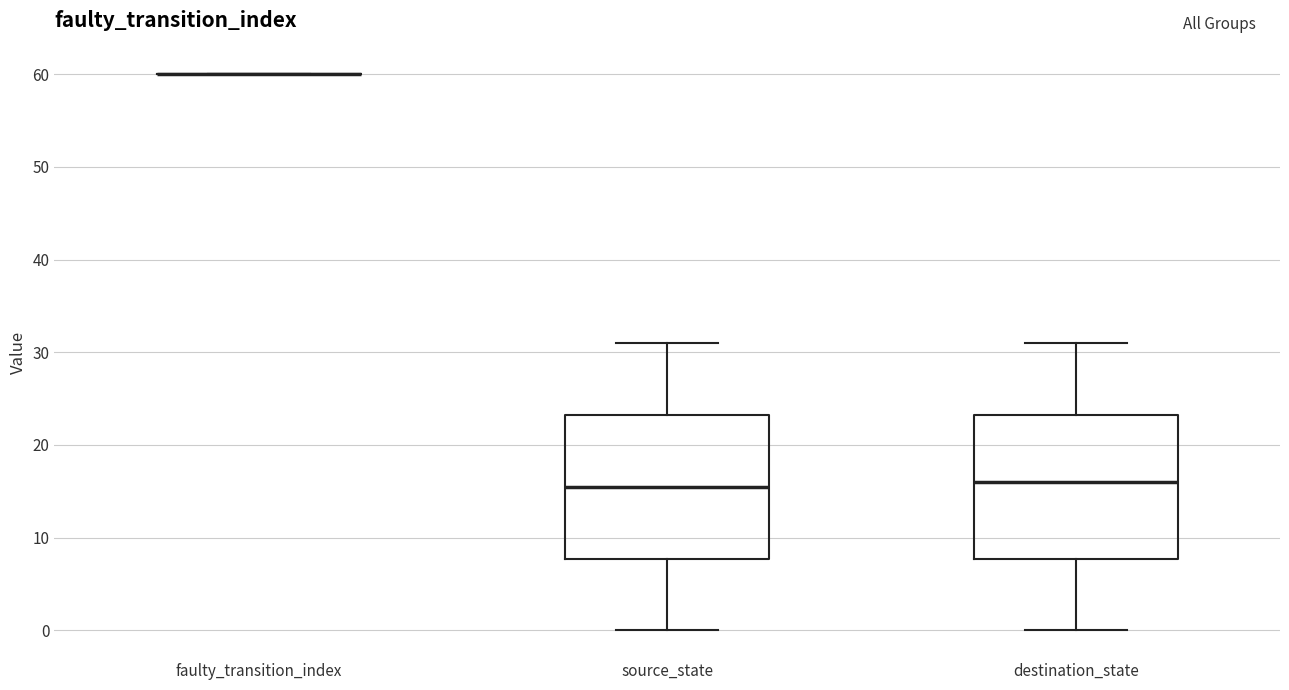

Where does the upper whisker of the box for source_state end on the y-axis? The values are not printed on the chart, so give them approximately, as read against the axis.

31